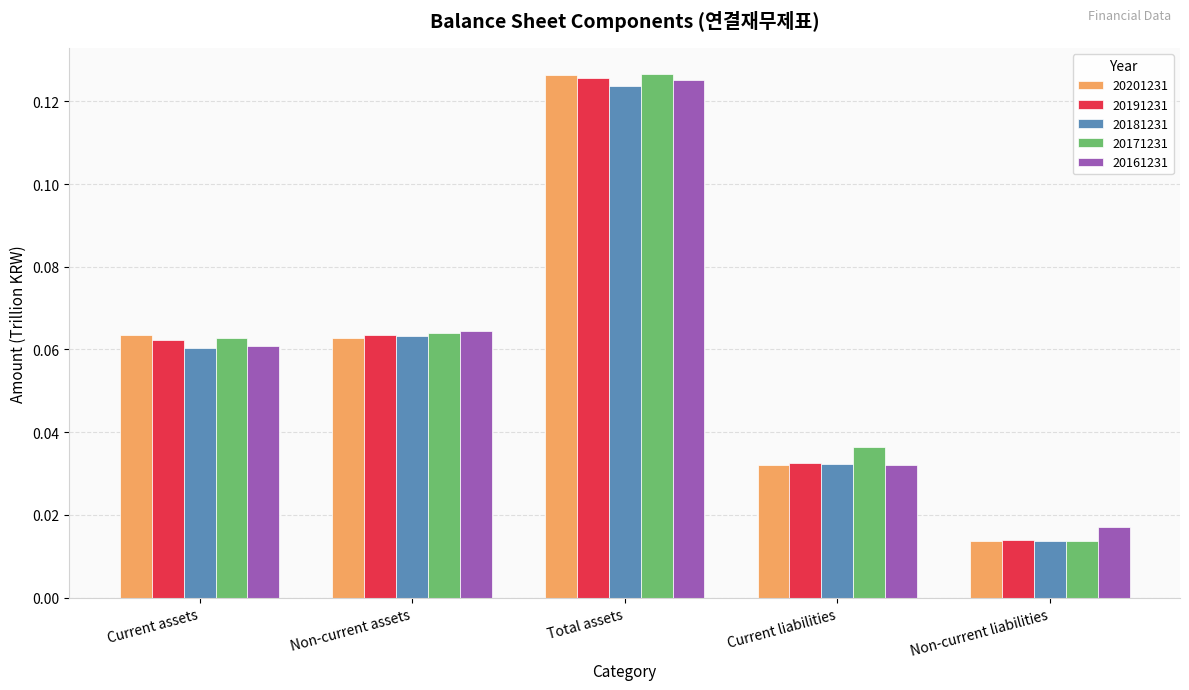

Count the 20181231 values in the range 0 to 1.

5